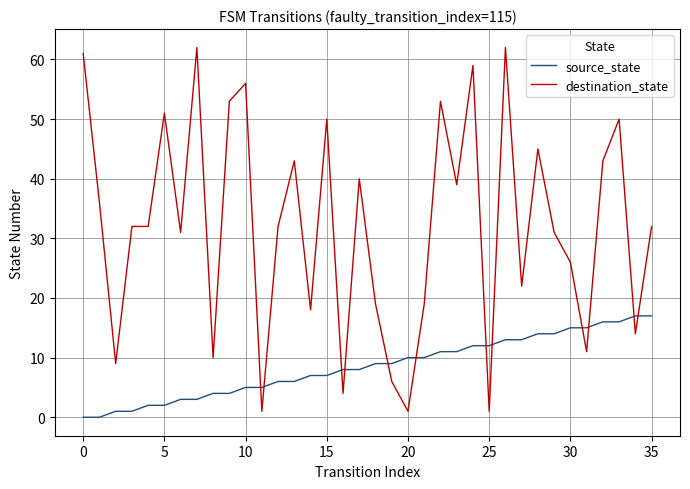

Does the chart display data point markers on the line(s)?

No